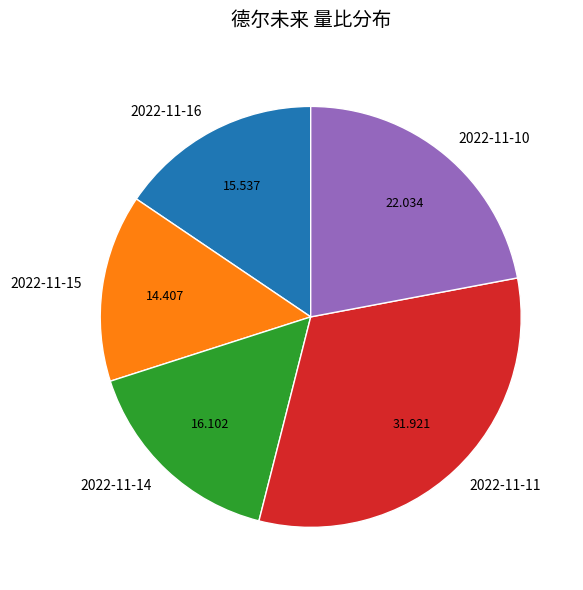

Is there any slice that represents more than half of the pie?

No